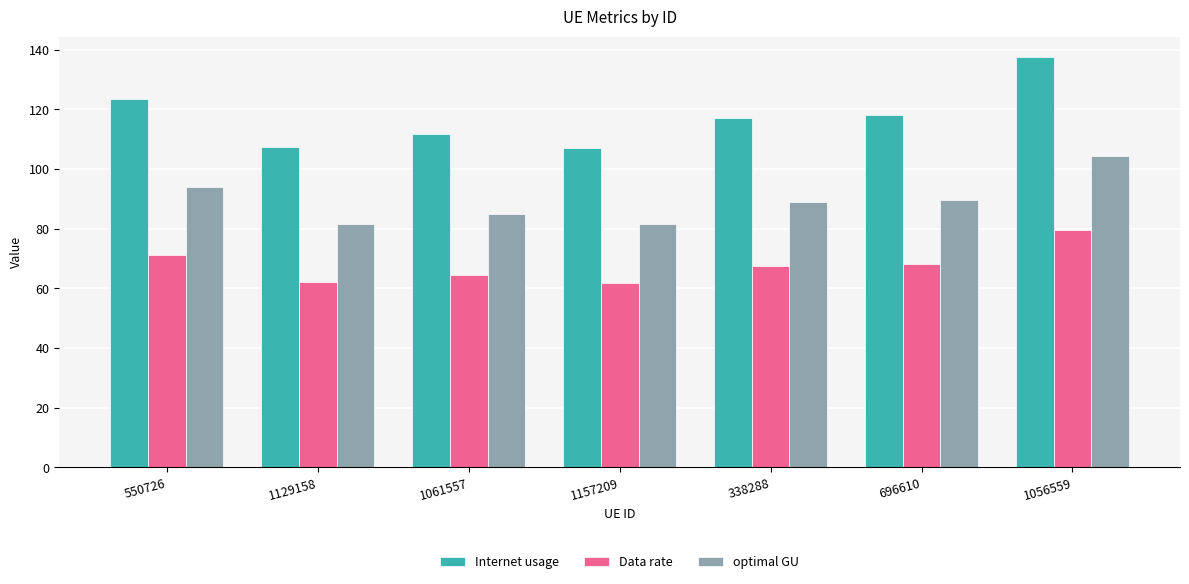

What is the greatest value displayed?

137.6